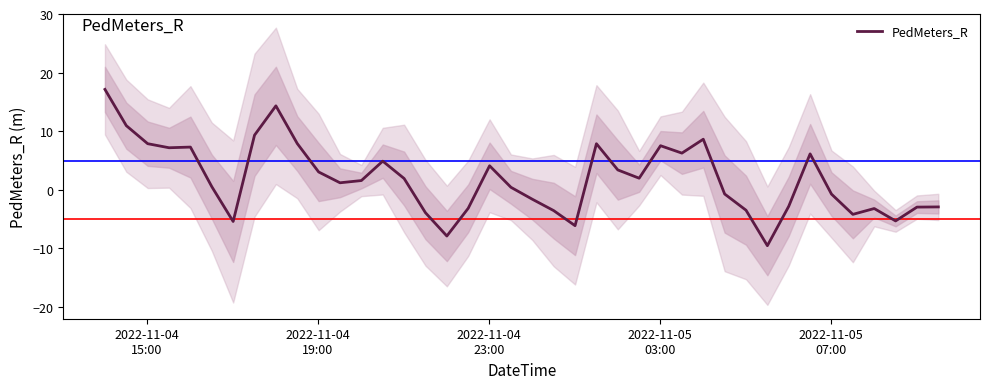

What is the maximum value for PedMeters_R?

17.1